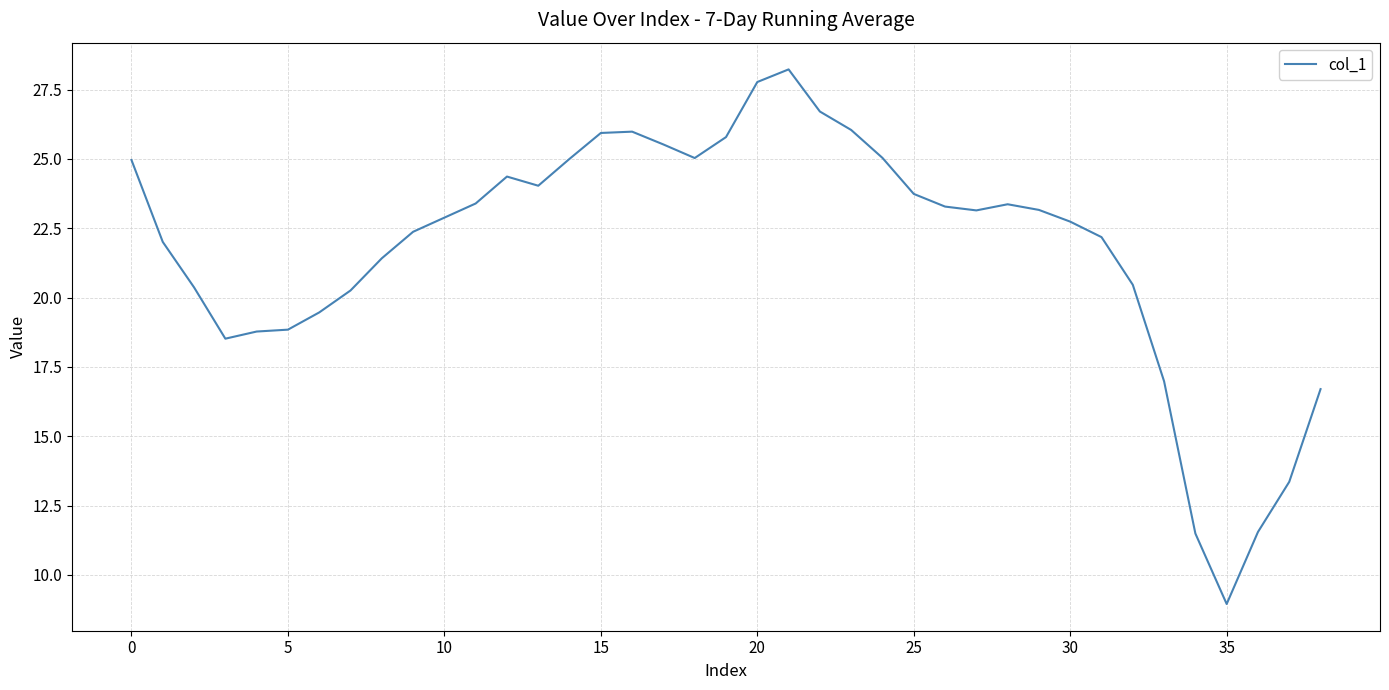

What is the smallest value displayed?

9.0